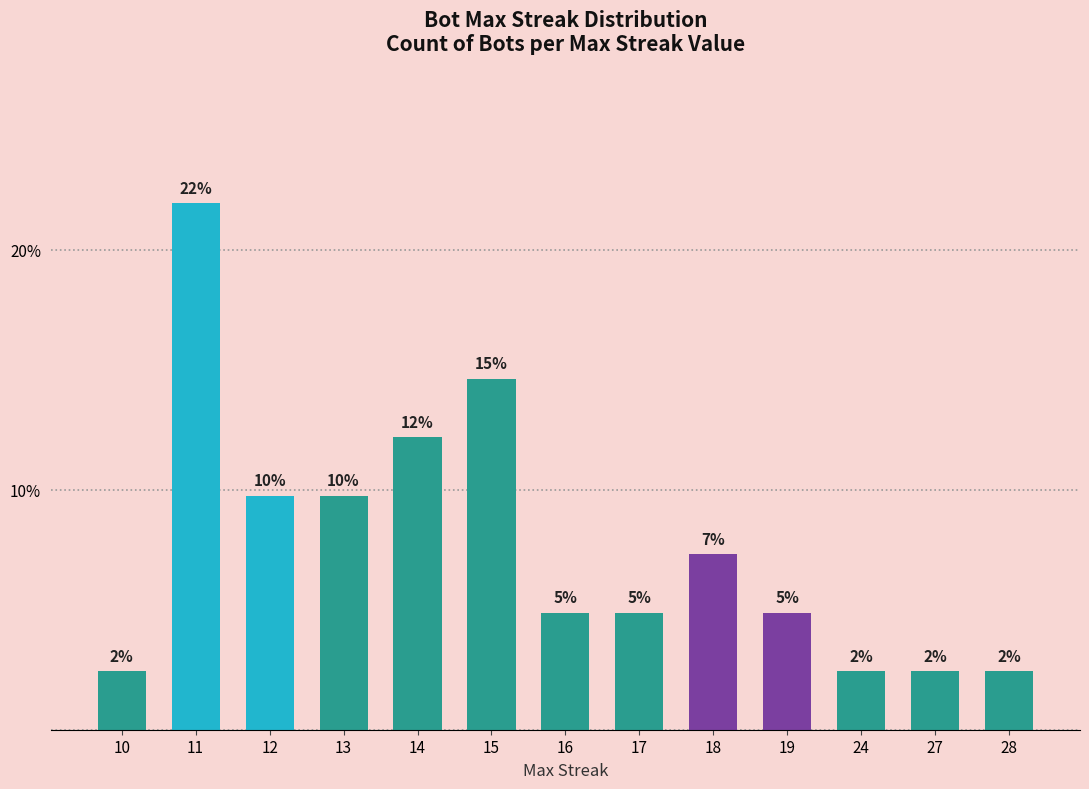

Which category has the highest value across all series?

11